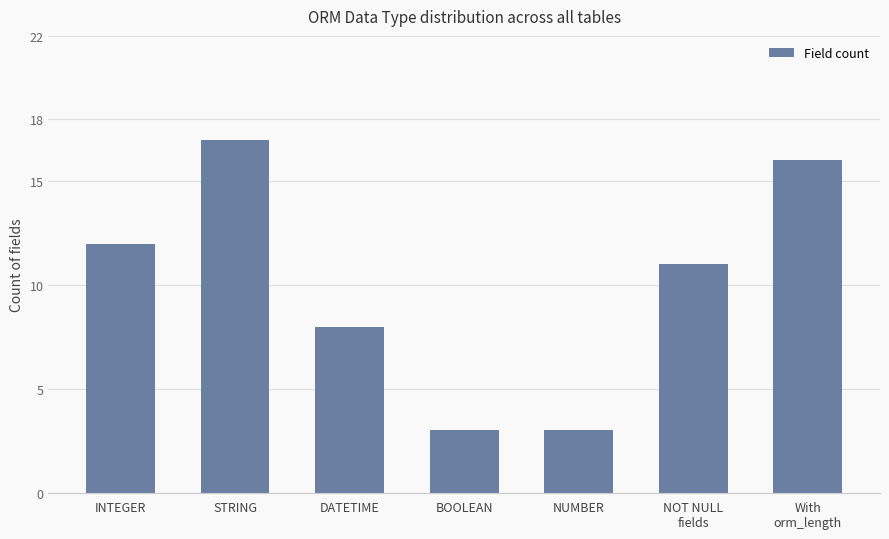

What is the change in value from BOOLEAN to NOT NULL
fields?

+8